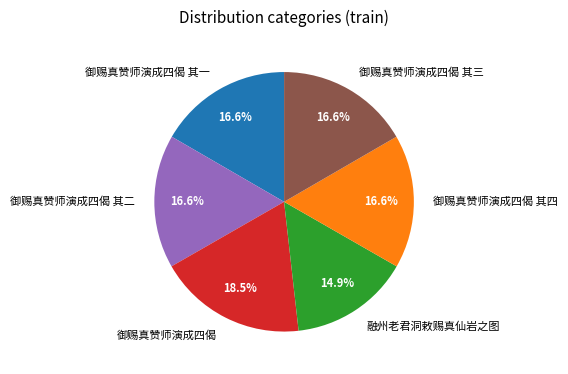

Does 御赐真赞师演成四偈 represent more than half of the total?

No